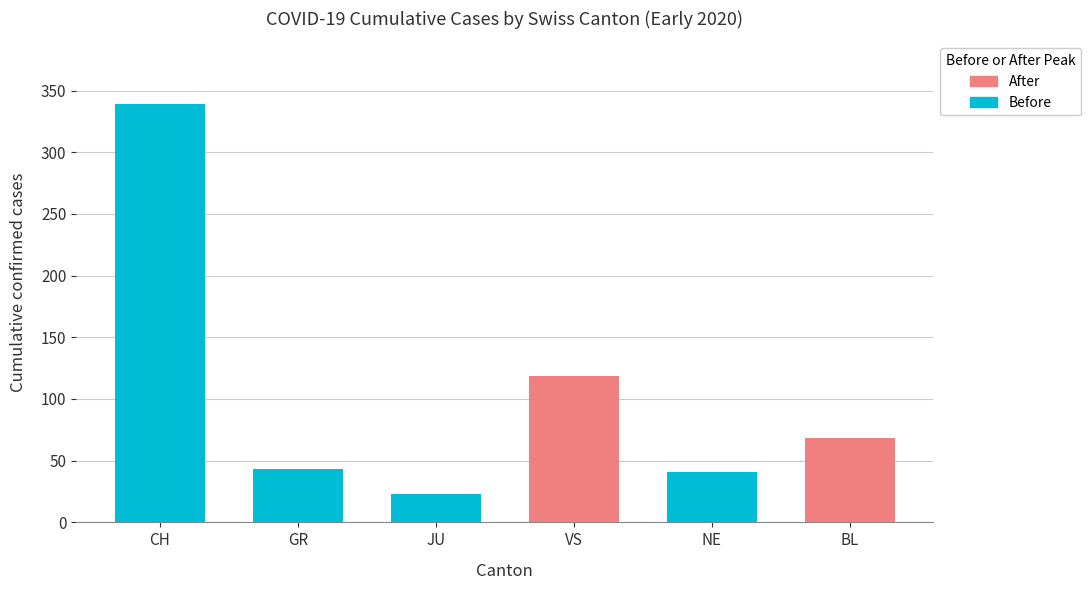

Which label corresponds to the largest value in the chart?

CH